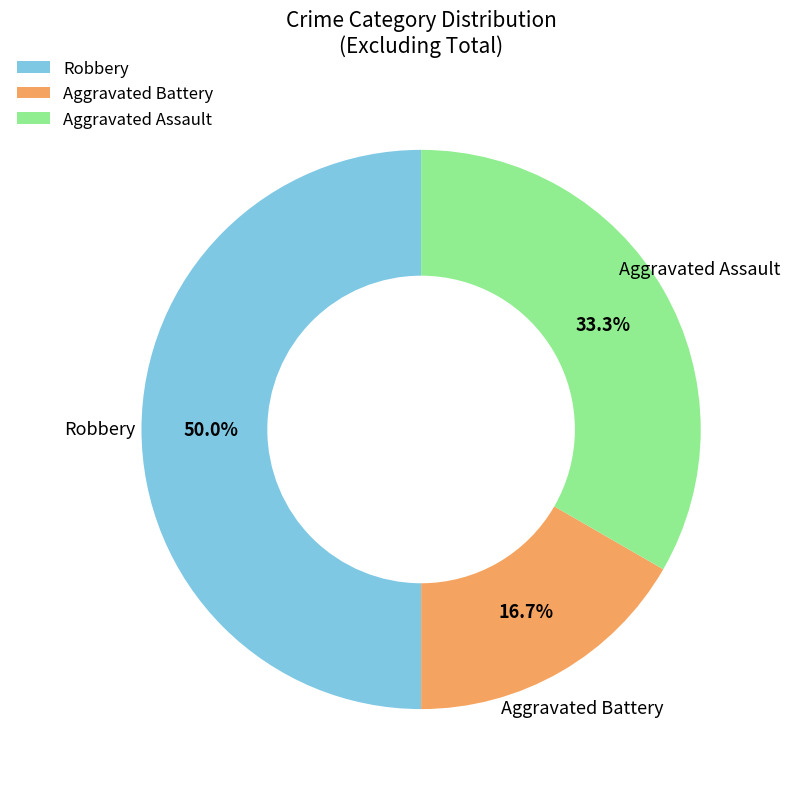

Rank the categories by value from highest to lowest.

Robbery, Aggravated Assault, Aggravated Battery